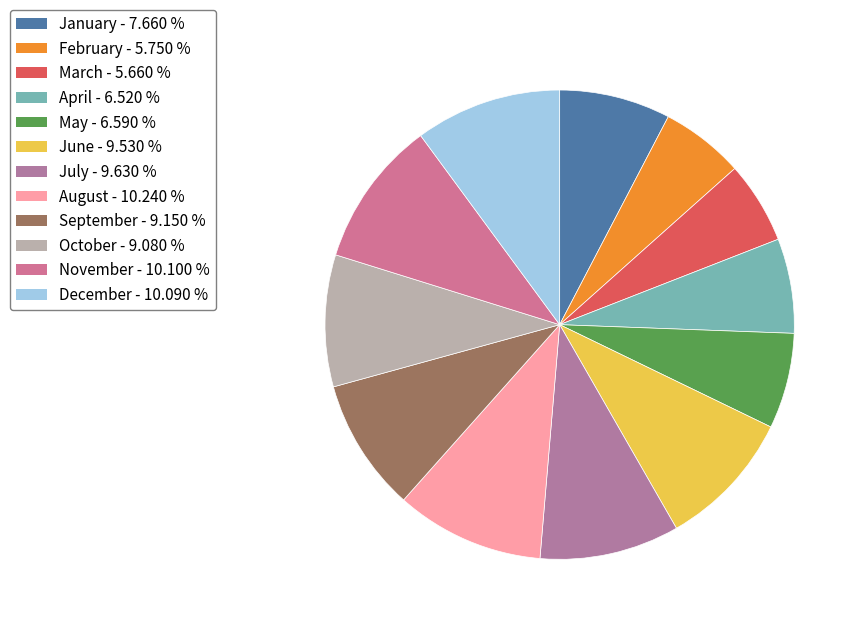

Is there any slice that represents more than half of the pie?

No